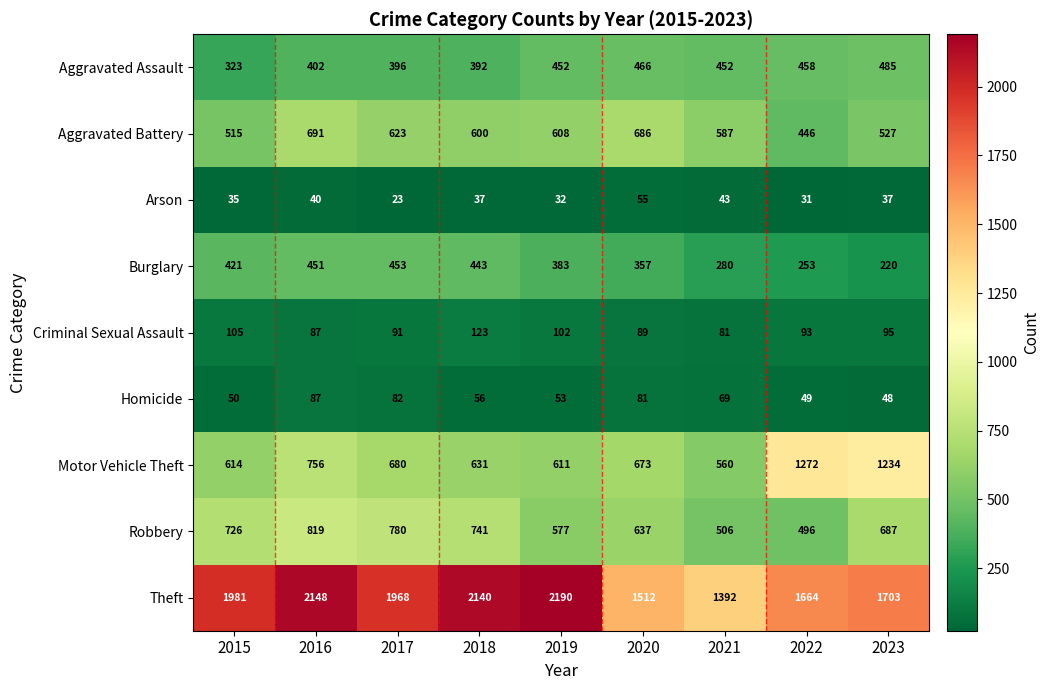

Which series has the largest total across all categories?

Theft